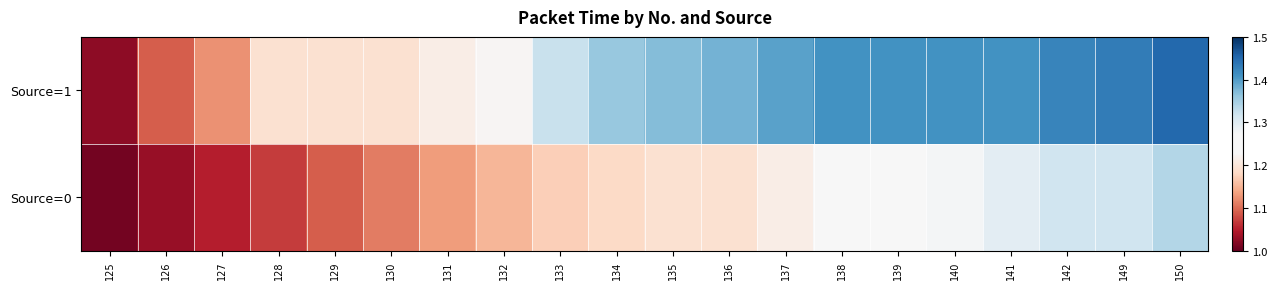

Rank the series by their average value, from highest to lowest.

Source=1, Source=0